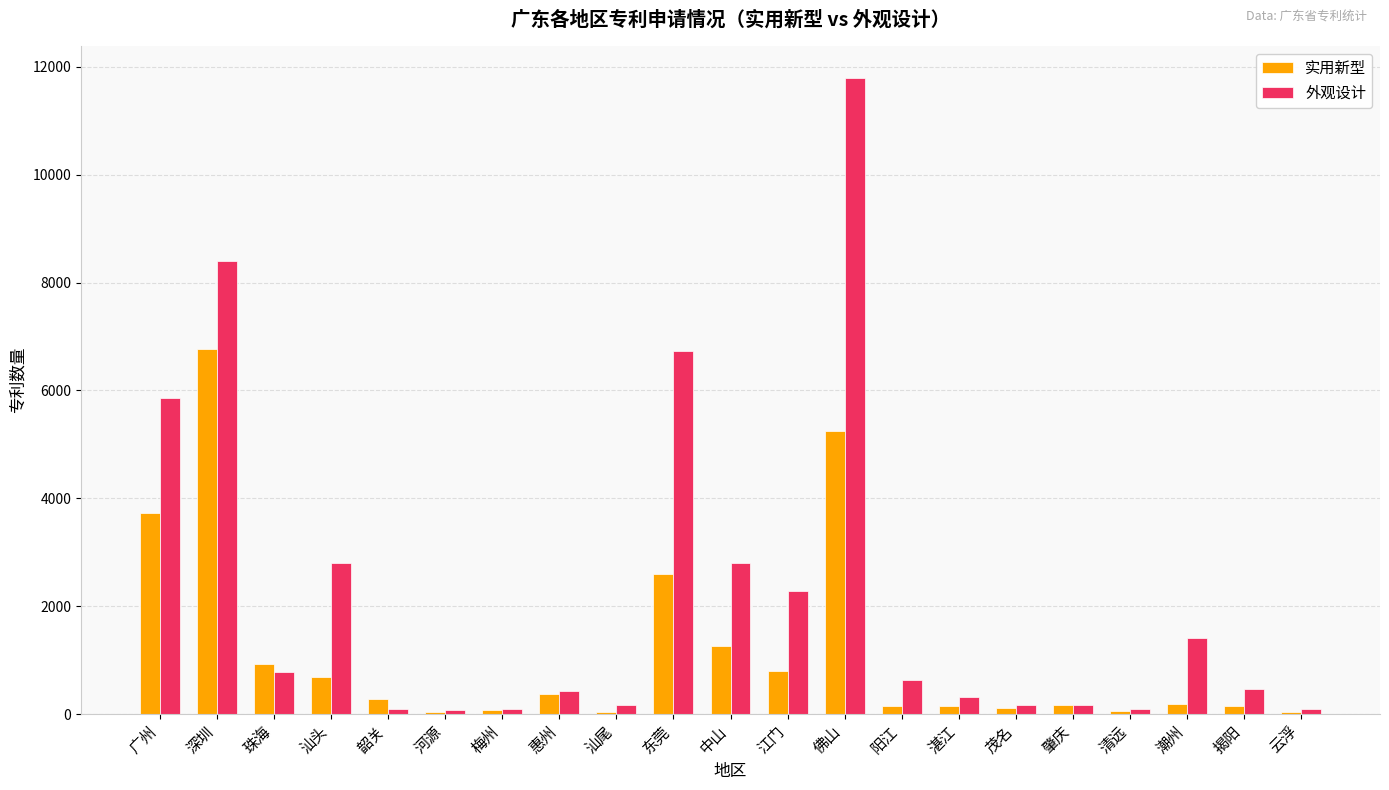

How many bars are there in total?

42